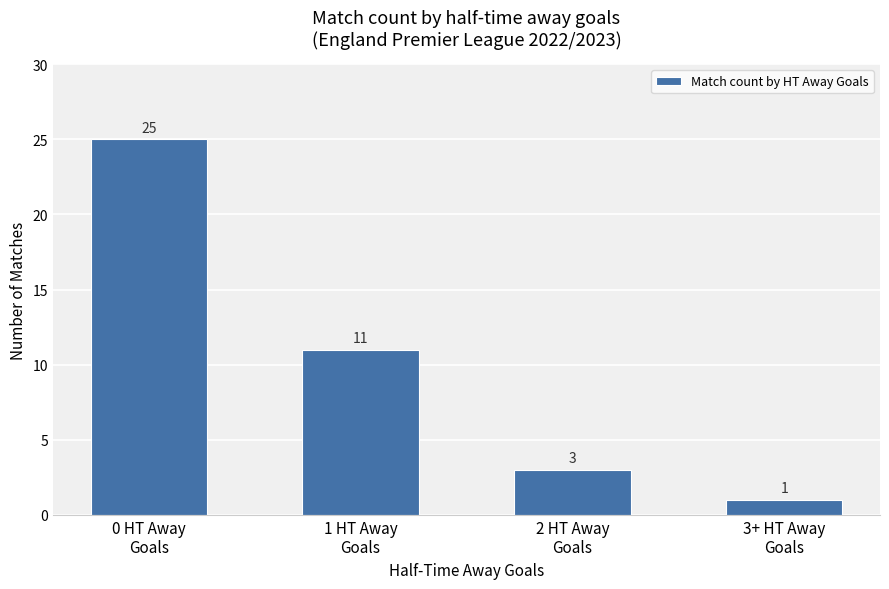

Reading right to left, extract all data points from this chart.

3+ HT Away
Goals=1	2 HT Away
Goals=3	1 HT Away
Goals=11	0 HT Away
Goals=25